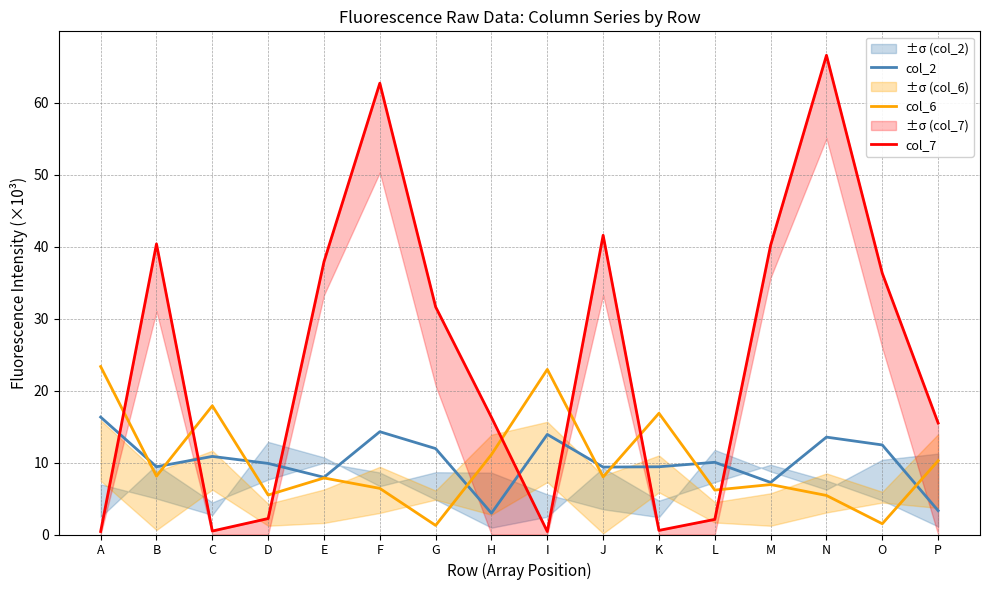

At which category is the sum across all series the highest?

N